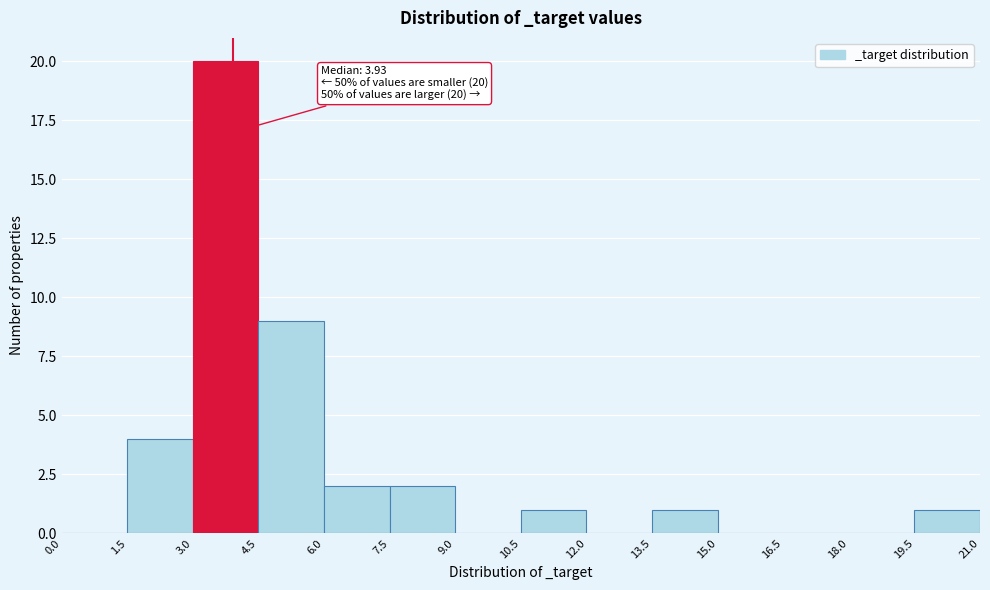

Over which range of the x-axis is the bar tallest?

3.0 to 4.5